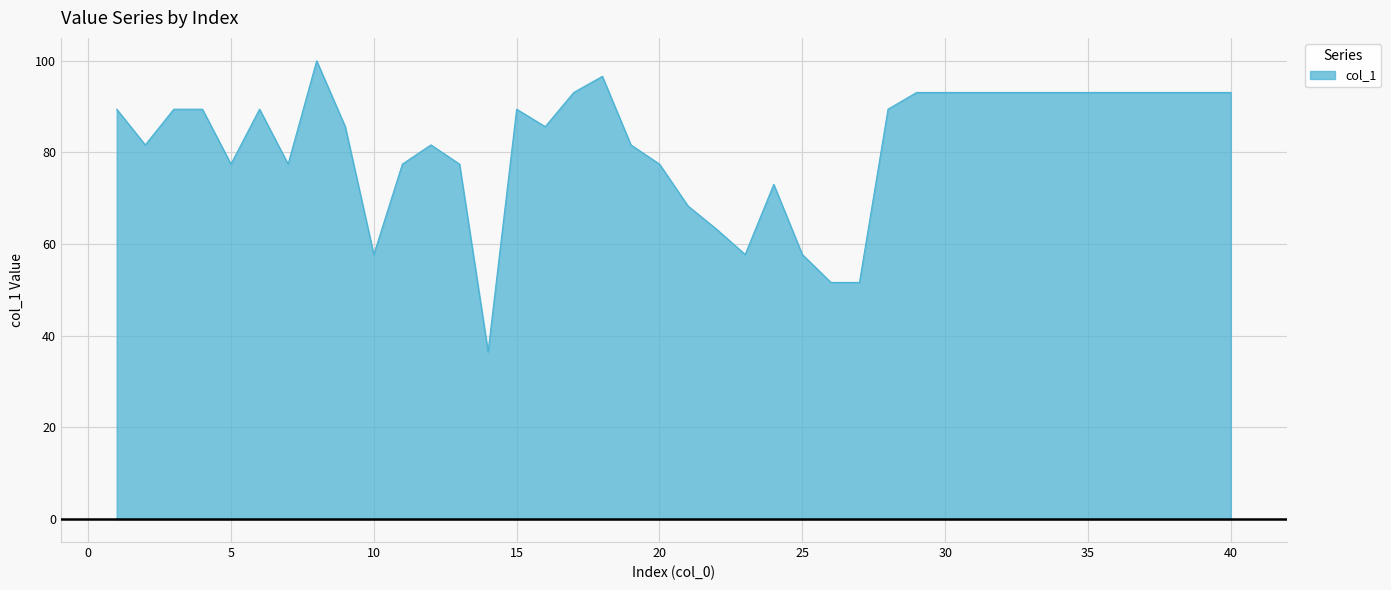

What is the greatest value displayed?

100.0